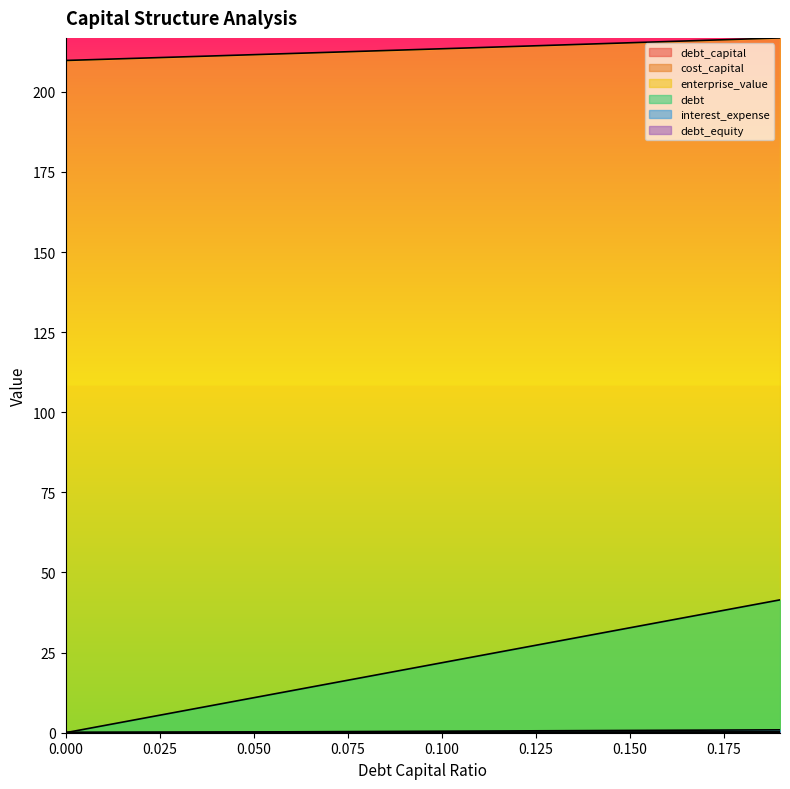

True or false: debt_capital and debt_equity cross at least once.

False